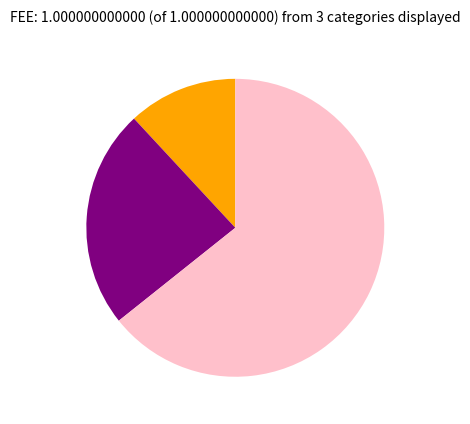

Is there any slice that represents more than half of the pie?

Yes